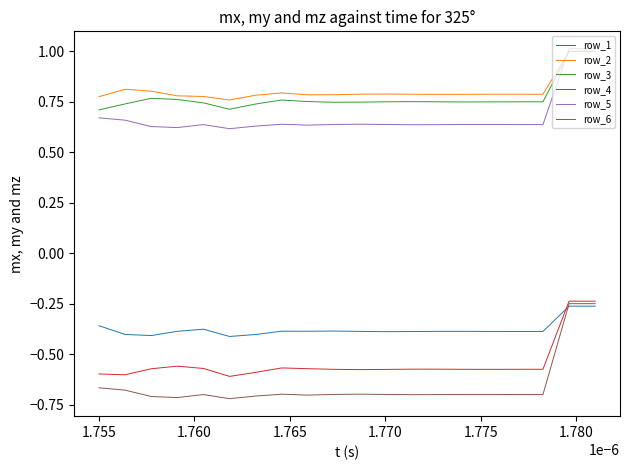

Which series has the largest range (max minus min)?

row_6